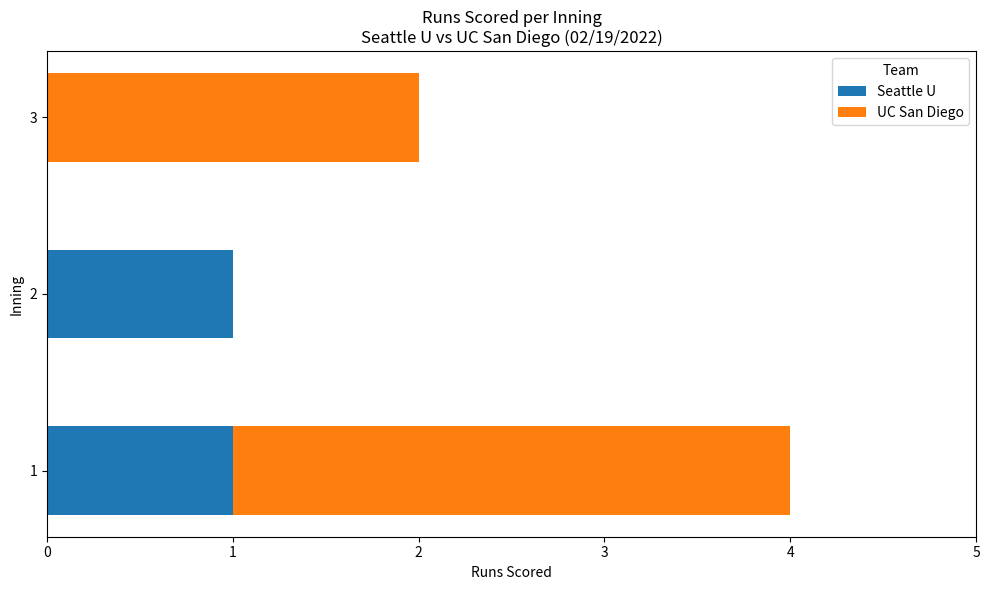

True or false: Seattle U has a value of 0 at 3.

True